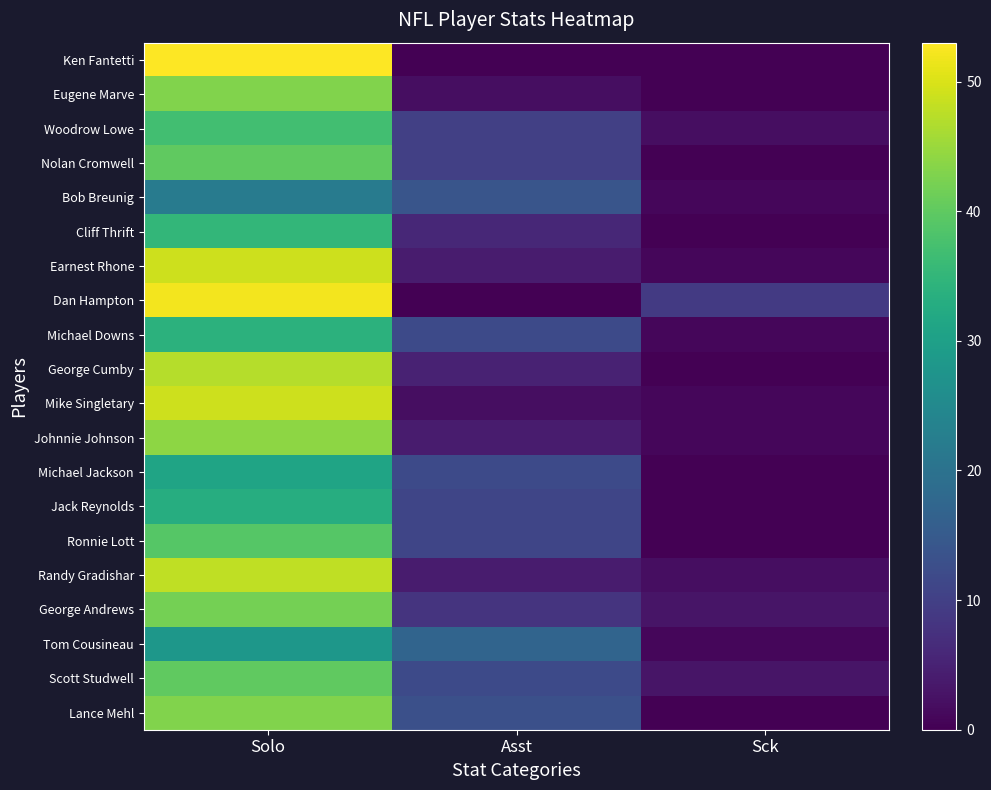

At how many categories does at least one series exceed 42?

1